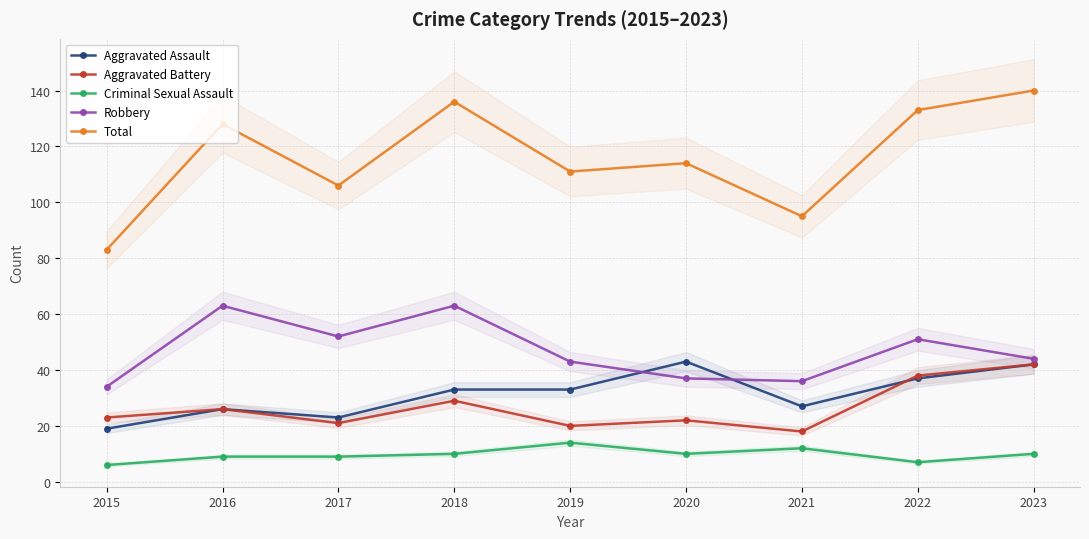

Which has a higher value, 2021 or 2018?

2018